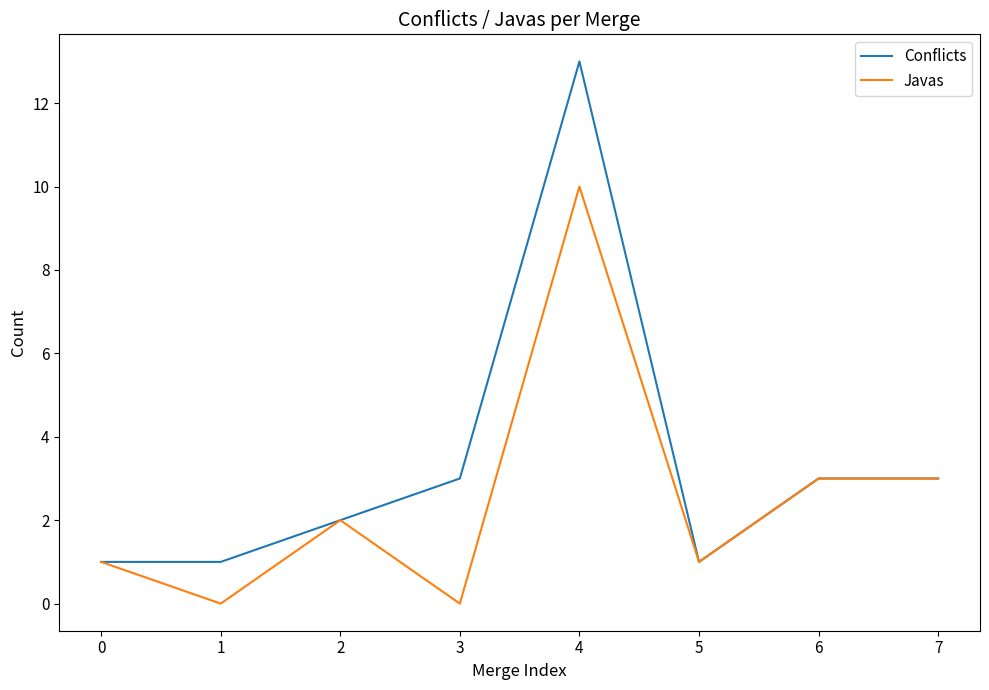

Count the Javas values in the range 1 to 3.

5